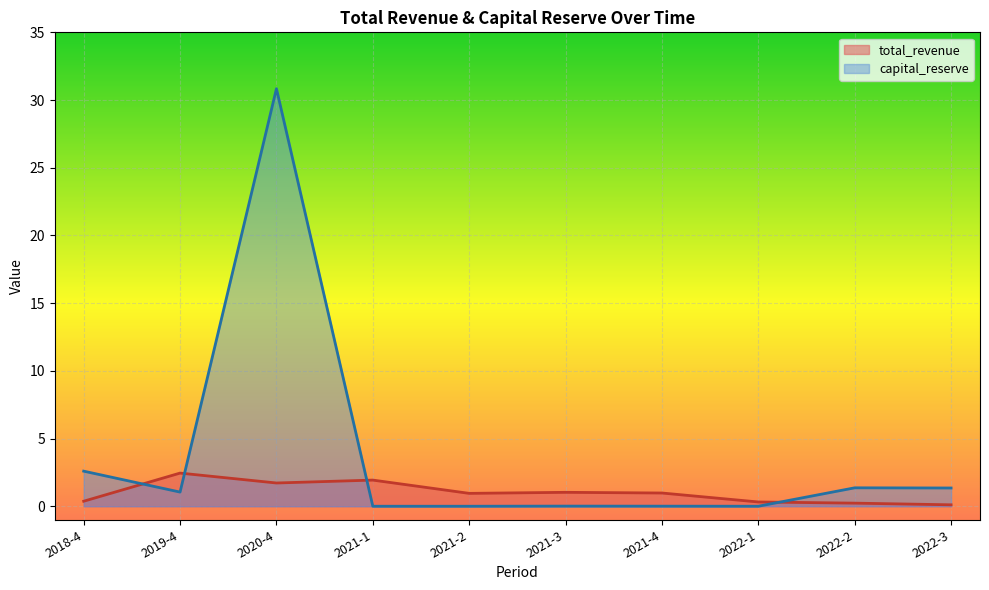

At which category is the sum across all series the highest?

2020-4